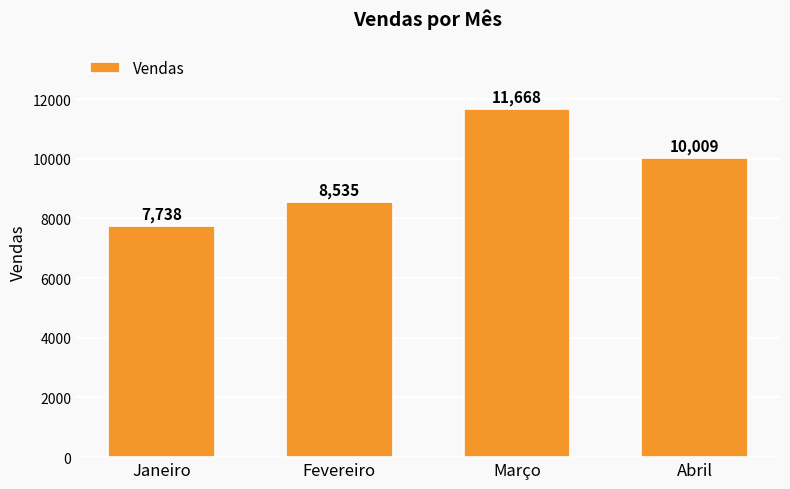

What is the maximum value shown in the chart?

11668